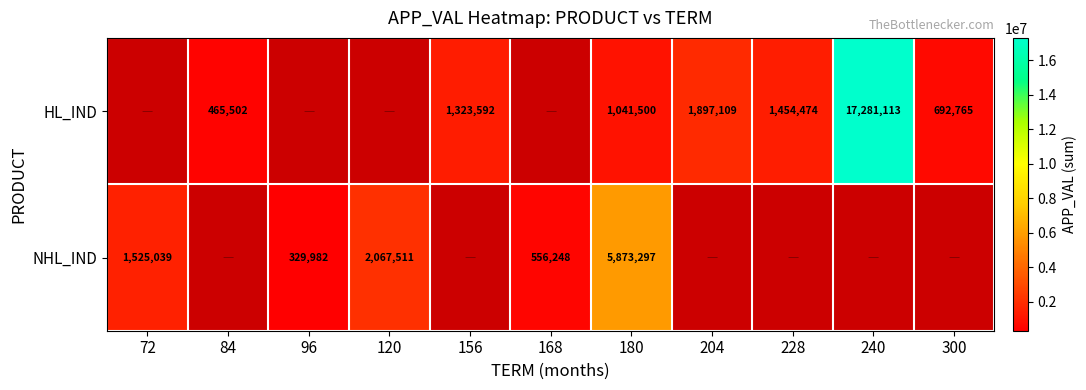

The NHL_IND series shows 2067511 at 120. True or false?

True